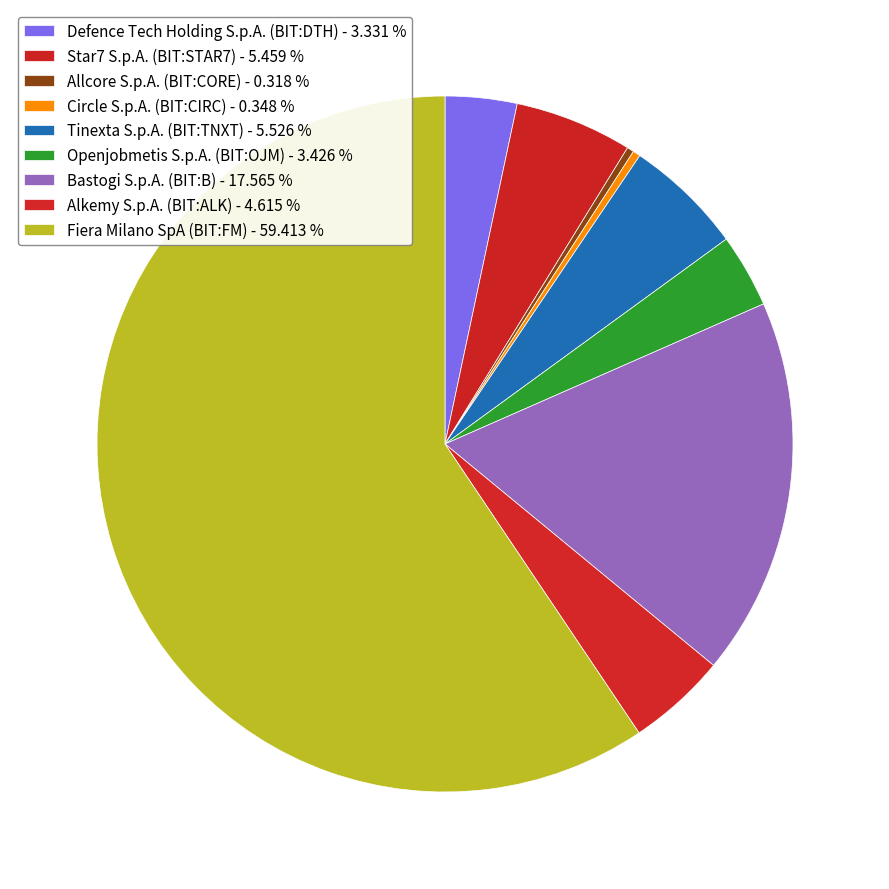

How many slices are in this pie chart?

9